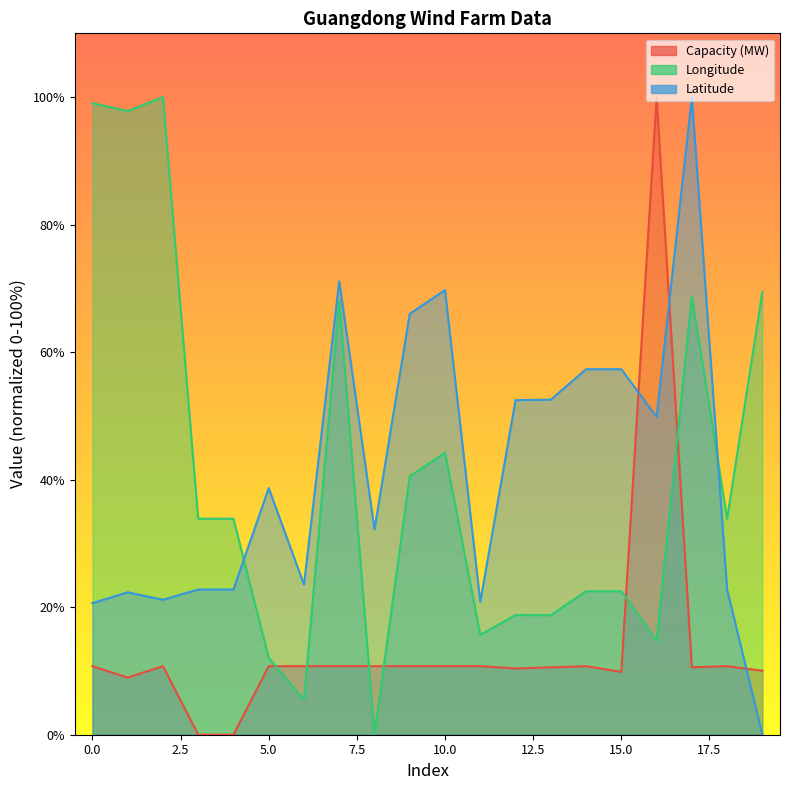

Which series ends up on top after the final intersection of Capacity (MW) and Latitude?

Capacity (MW)